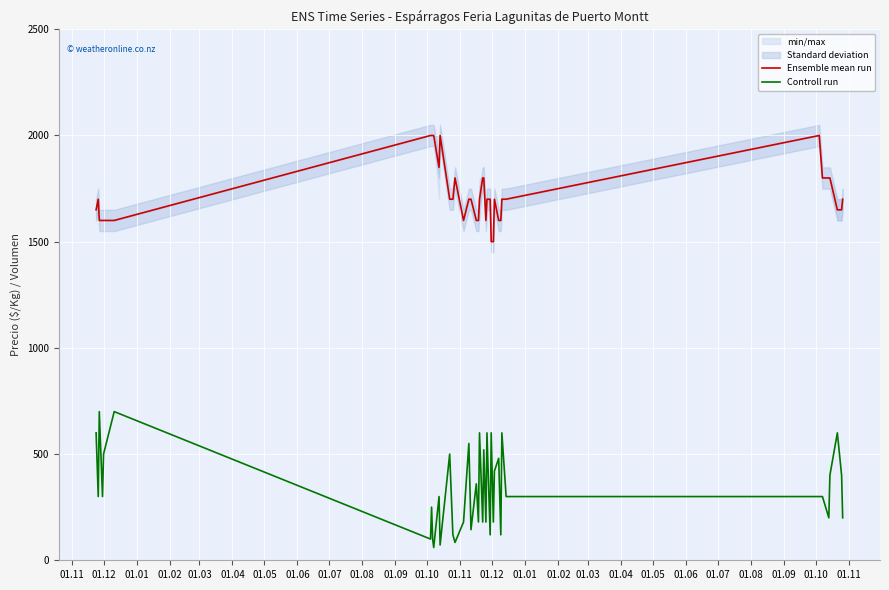

What is the difference between the maximum and minimum values in the Ensemble mean run series?

500